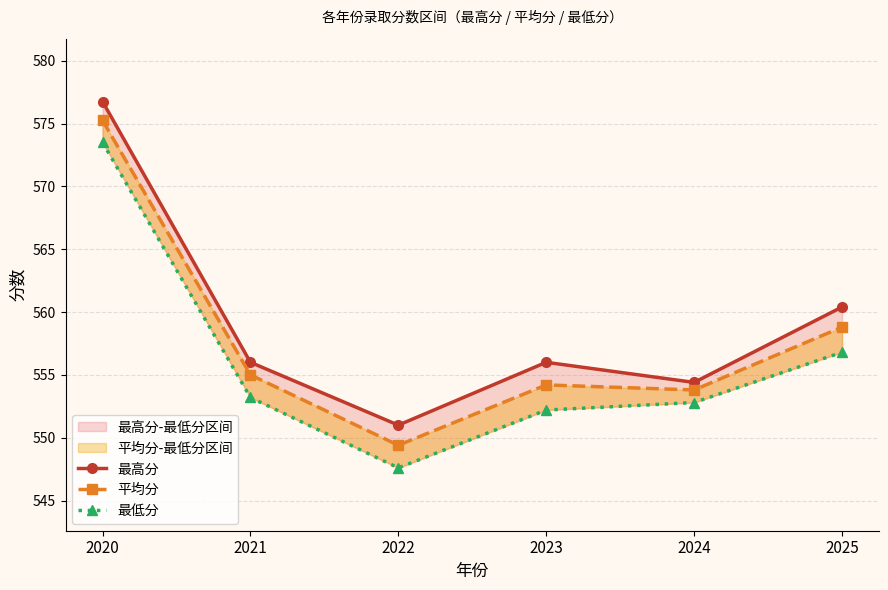

True or false: 平均分 has more than 0 interior local peaks.

True